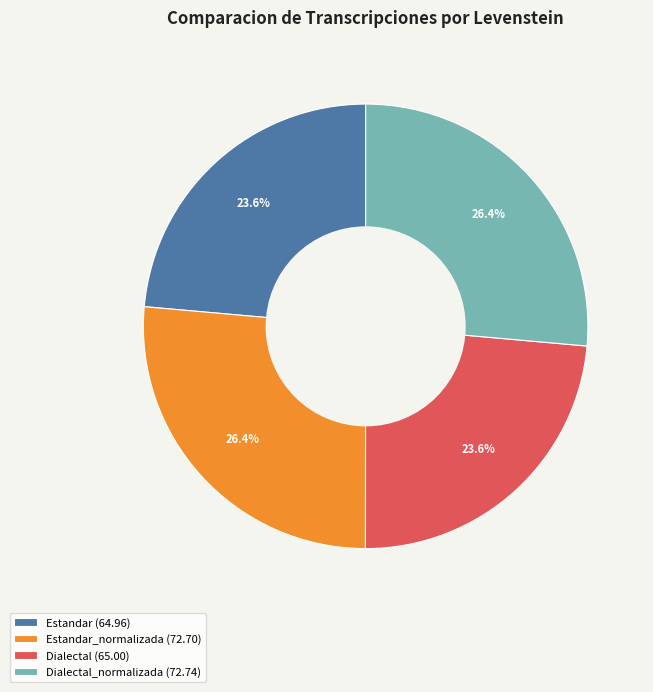

Approximately how many times larger is the value at Estandar_normalizada (72.70) compared to Dialectal_normalizada (72.74)?

1.0